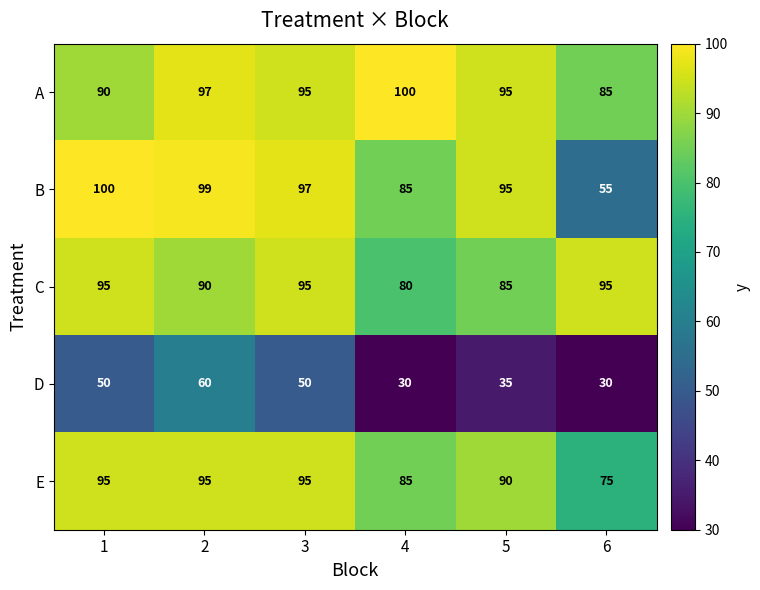

What is the difference between the maximum and second lowest values in the D series?

30